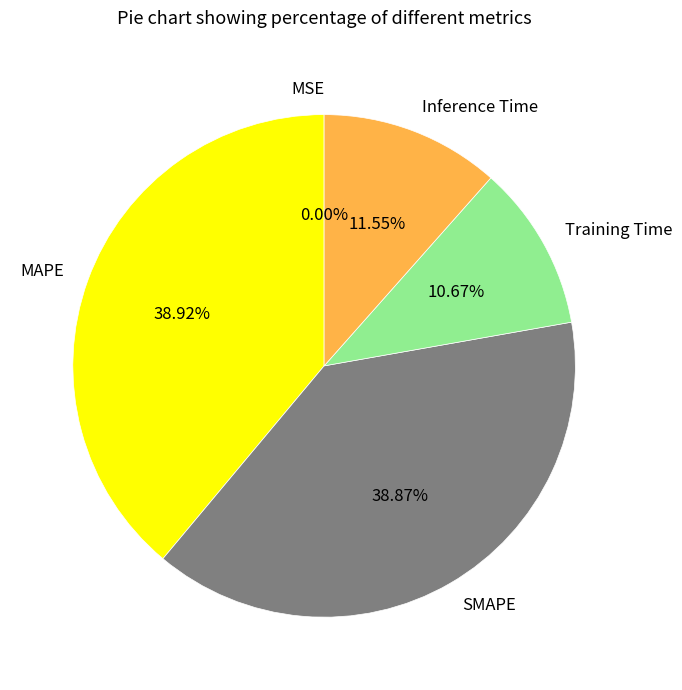

The Training Time slice represents 11% of the pie. True or false?

True